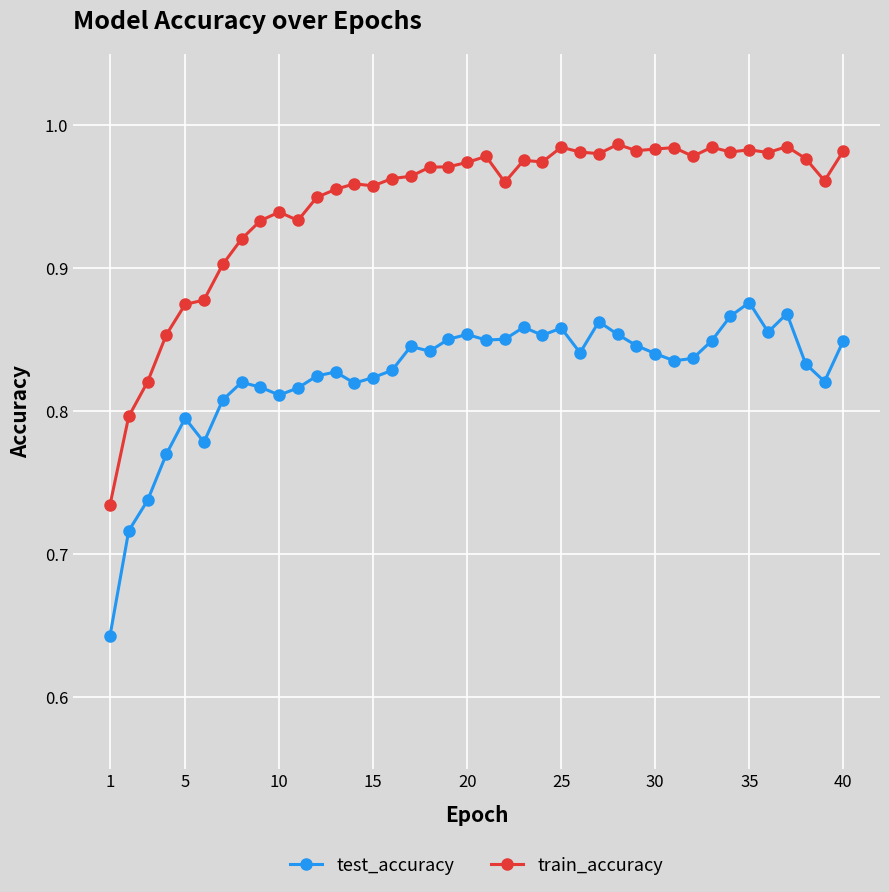

How many lines are shown in the chart?

2